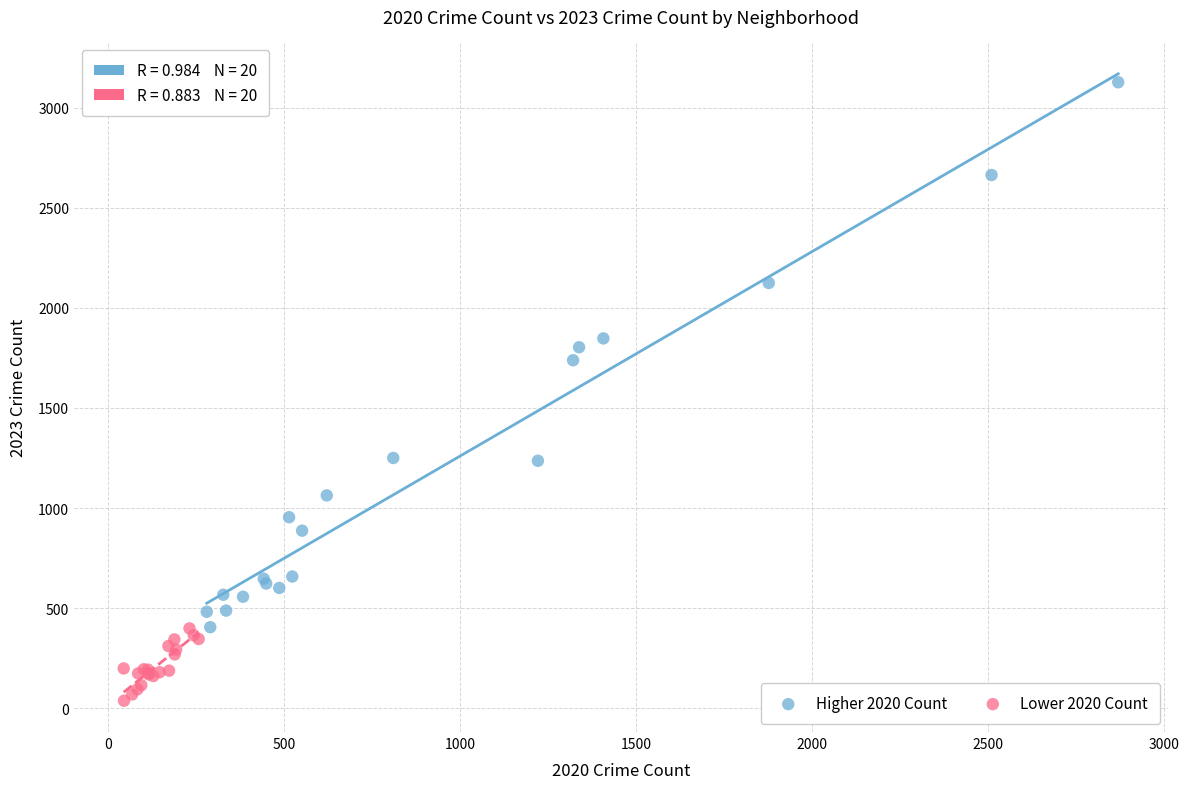

Which series contains the highest Y value?

Higher 2020 Count